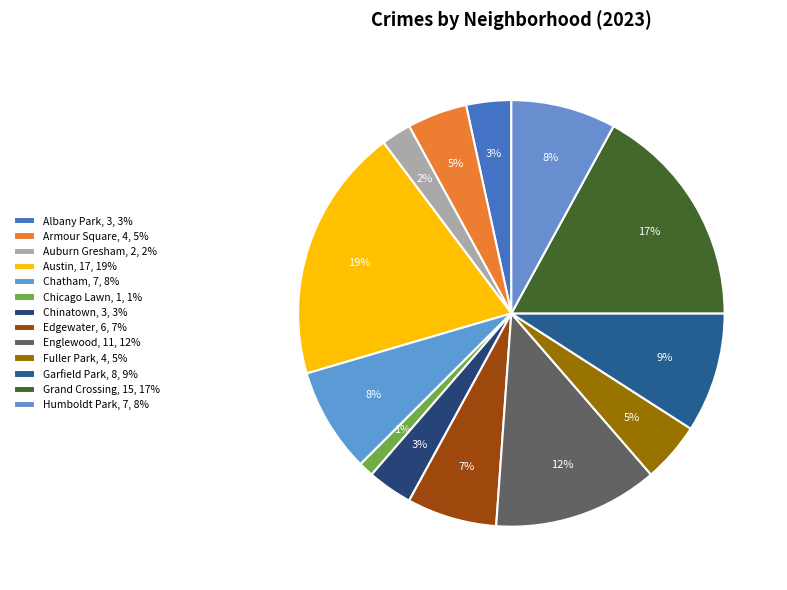

What is the change in value from Albany Park to Auburn Gresham?

-1